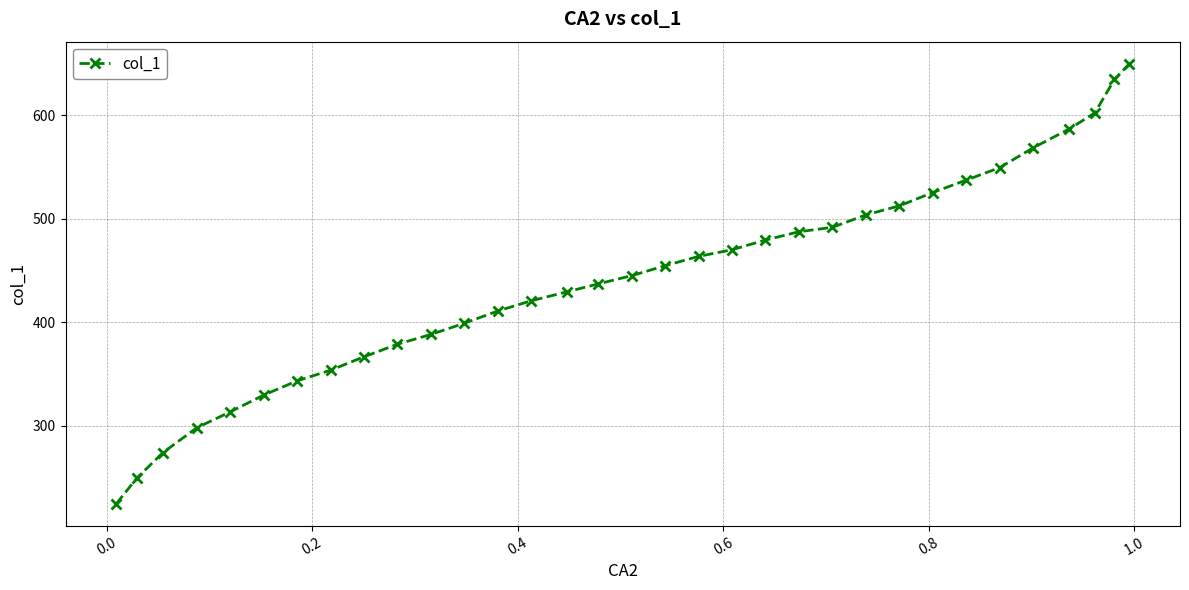

What is the maximum value shown in the chart?

650.1